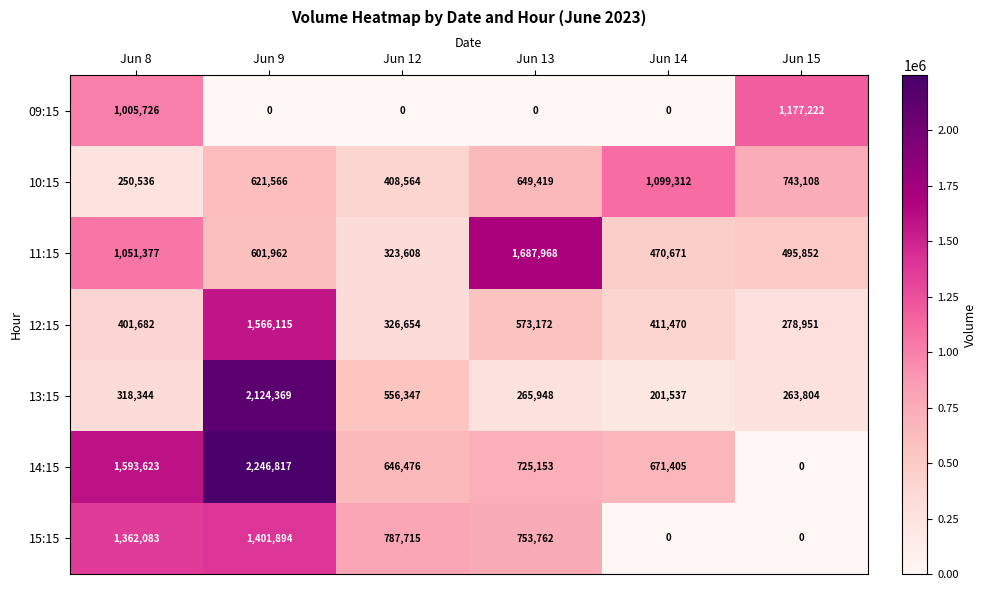

What is the difference between the maximum and minimum values in the 14:15 series?

2246817